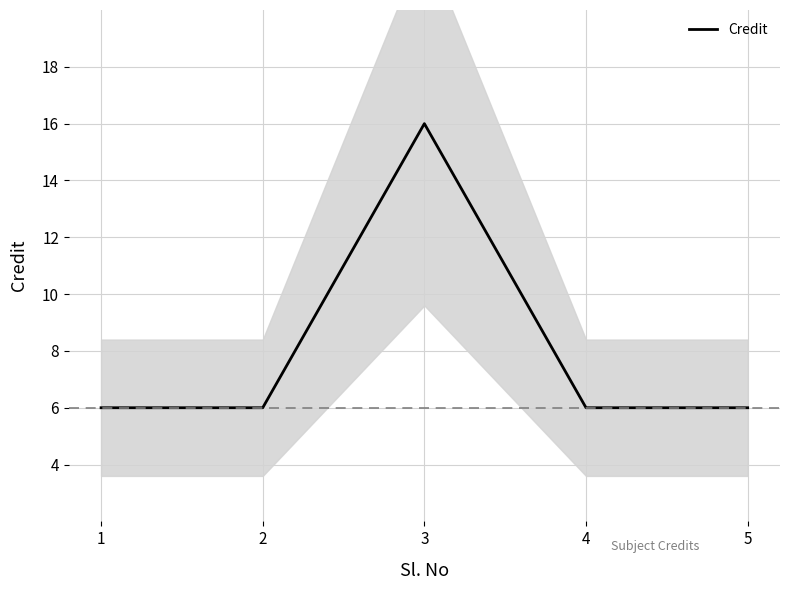

What is the difference between the maximum and minimum values?

10